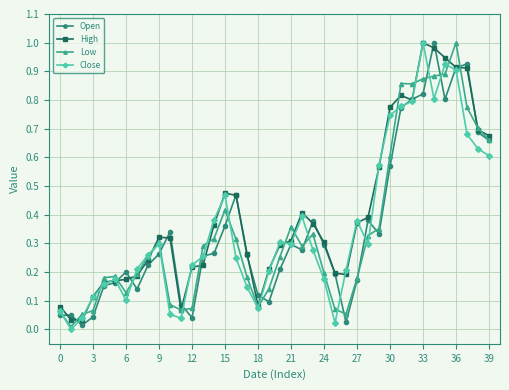

Which series has the largest range (max minus min)?

Close